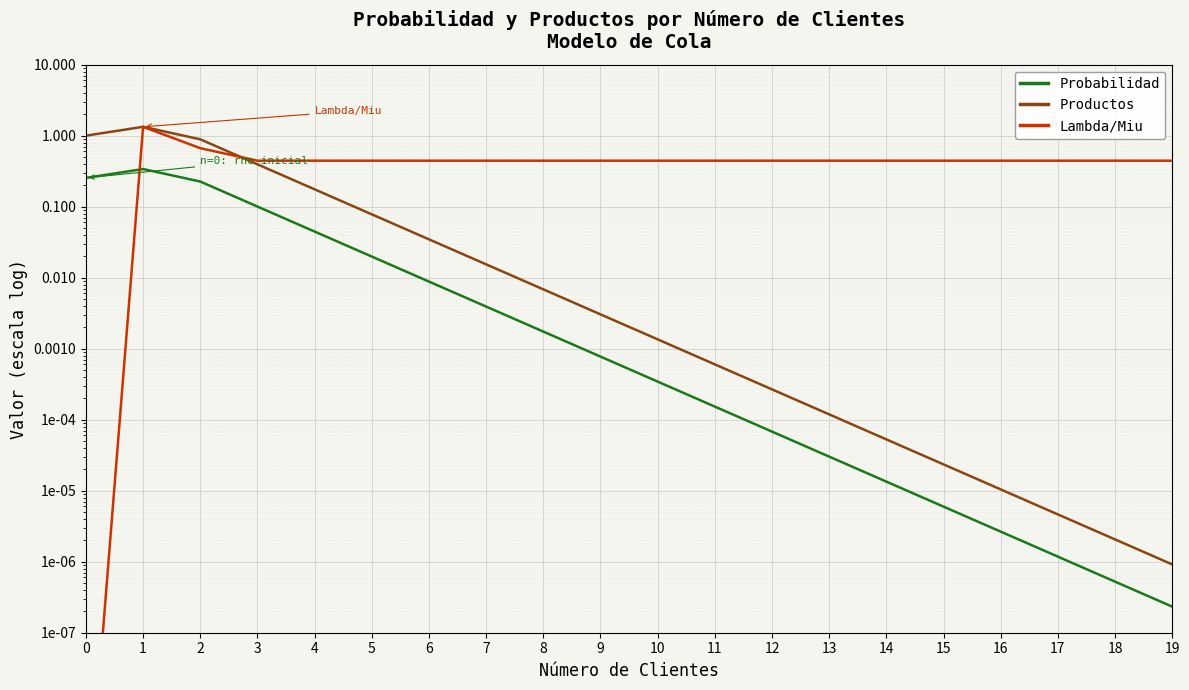

How many categories are shown in the chart?

20